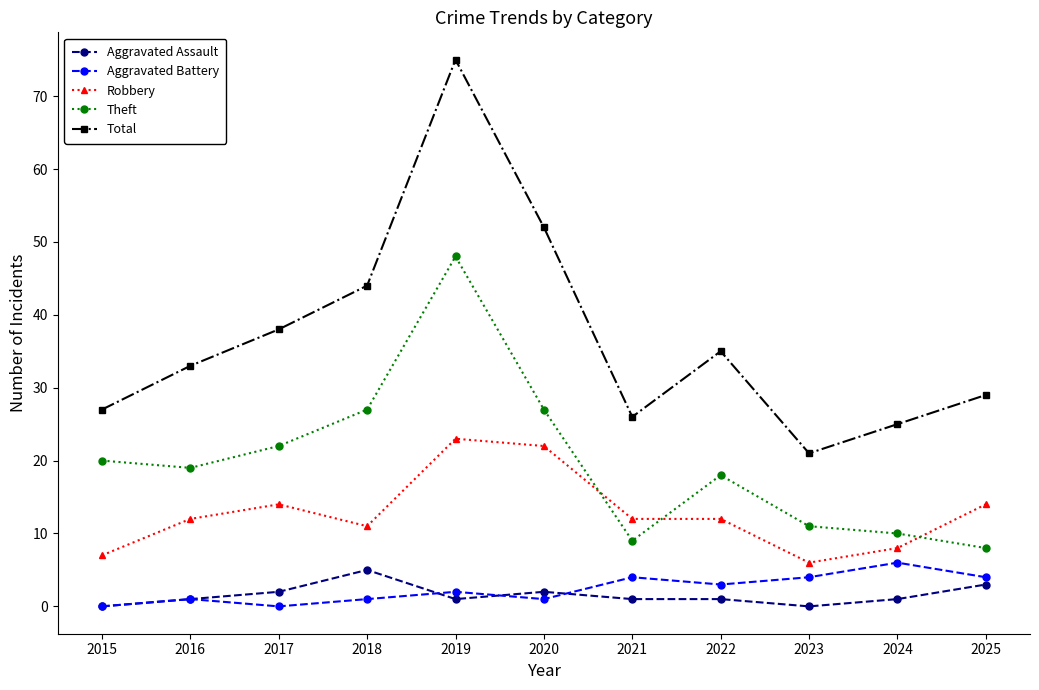

What is the difference between the second highest and minimum values in the Aggravated Assault series?

3